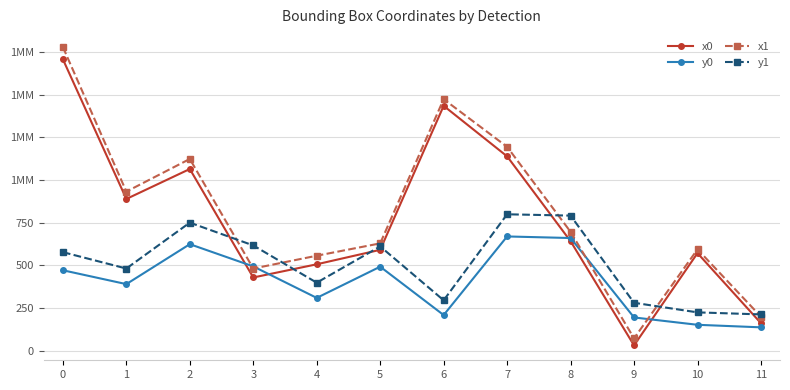

Reading left to right, list all the values displayed in this chart.

x0: 1707.8	888.7	1064.3	428.3	505.7	590.4	1434.7	1138.5	640.8	30.3	571.0	160.2
y0: 470.6	389.3	623.6	493.2	308.6	491.6	208.0	668.9	659.6	194.0	150.9	136.0
x1: 1779.4	931.7	1123.2	480.8	555.9	628.3	1473.5	1194.2	695.8	71.5	593.3	198.4
y1: 576.8	480.8	750.0	616.2	397.8	610.4	294.6	798.8	791.0	279.9	223.7	211.8